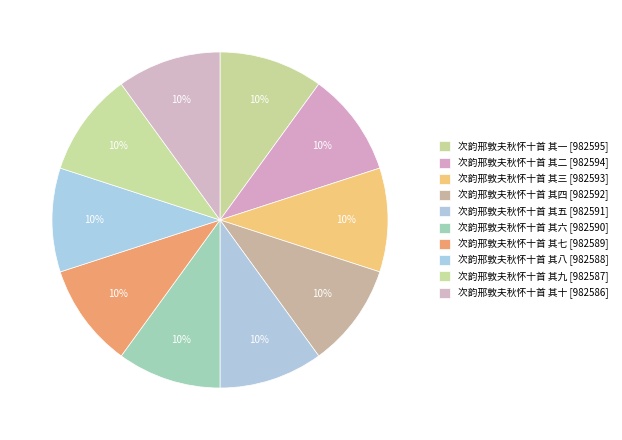

To the nearest percent, what is the combined percentage of 次韵邢敦夫秋怀十首 其二 and 次韵邢敦夫秋怀十首 其九?

20%